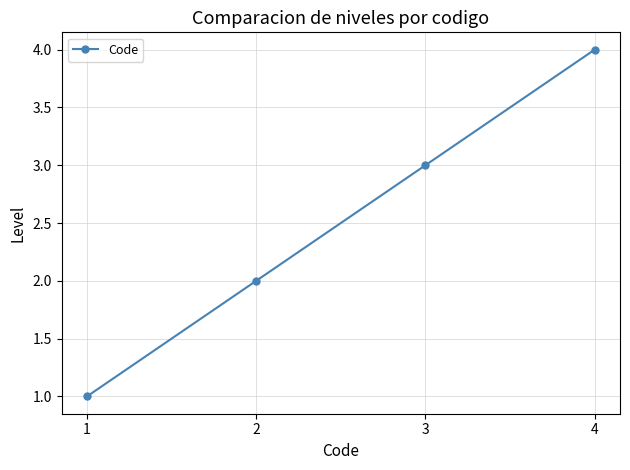

Rank the categories by value from highest to lowest.

4, 3, 2, 1